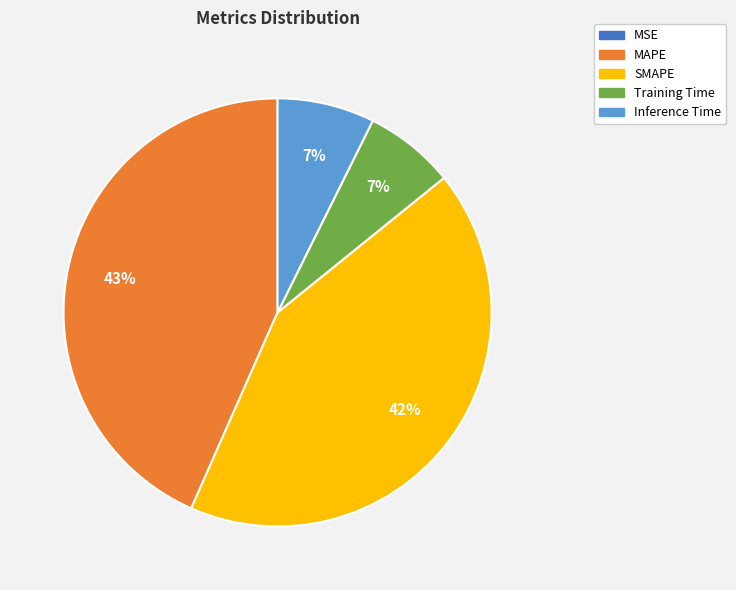

Which category has the biggest portion of the pie?

MAPE